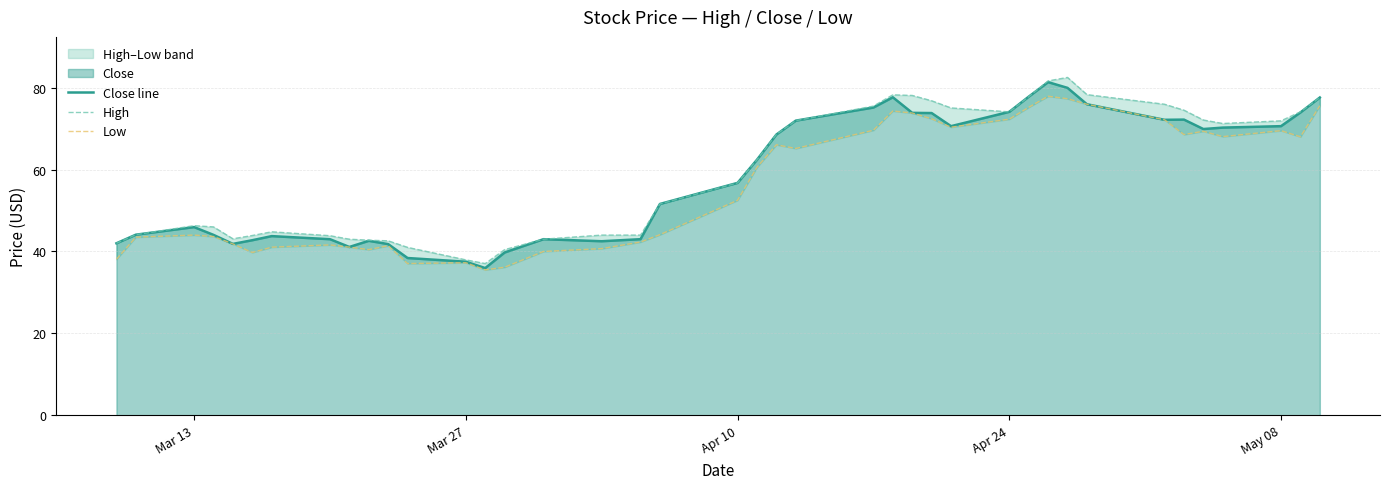

What is the minimum value for Close line?

36.0